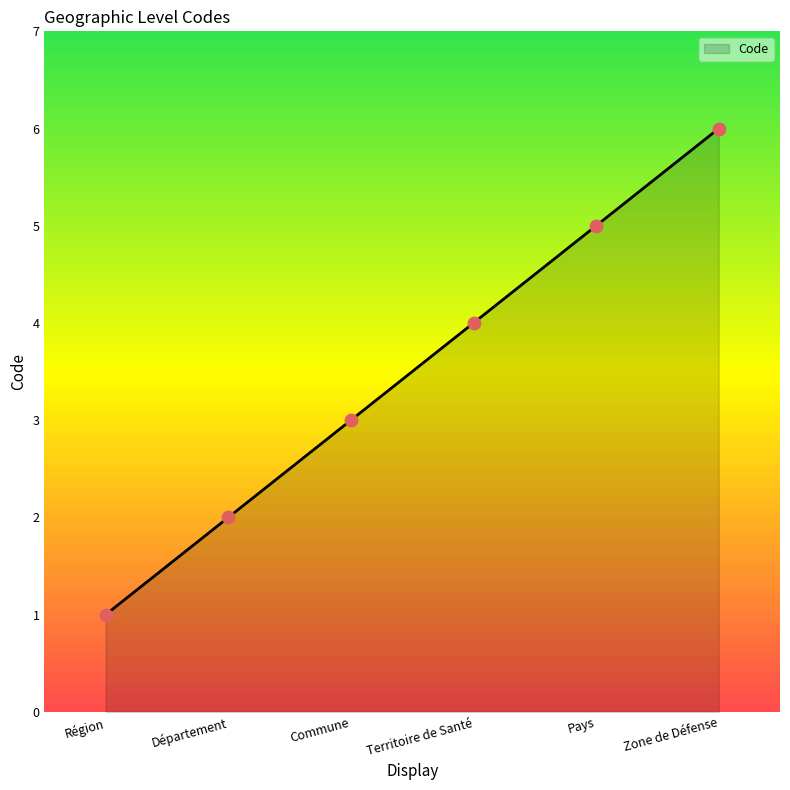

Which has a higher value, Département or Région?

Département